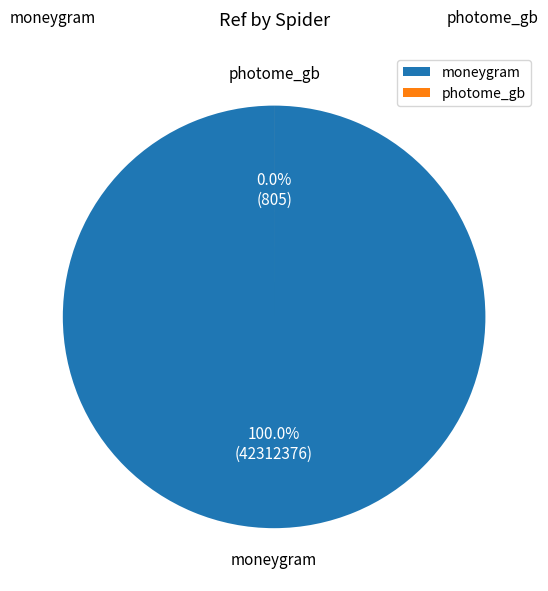

Rank the categories by value from highest to lowest.

moneygram, photome_gb